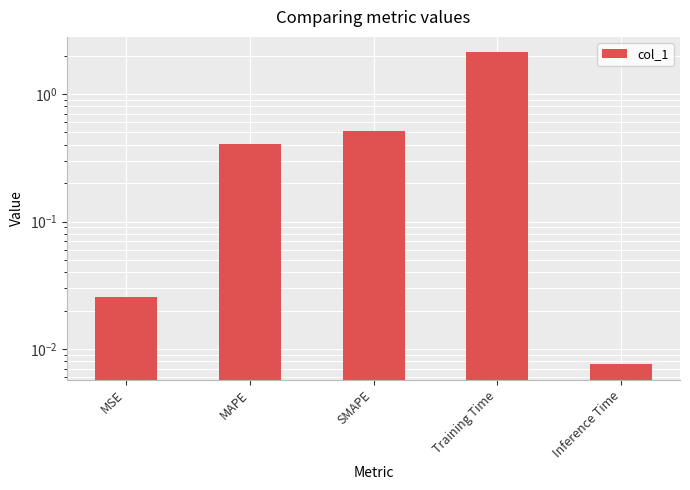

Is it true that the value at MSE is 0.0?

True